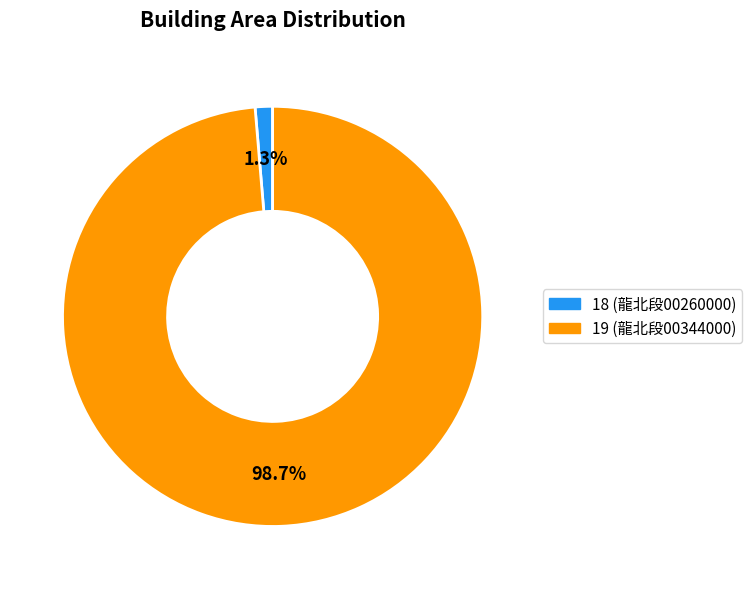

Is 18 the majority of the pie?

No